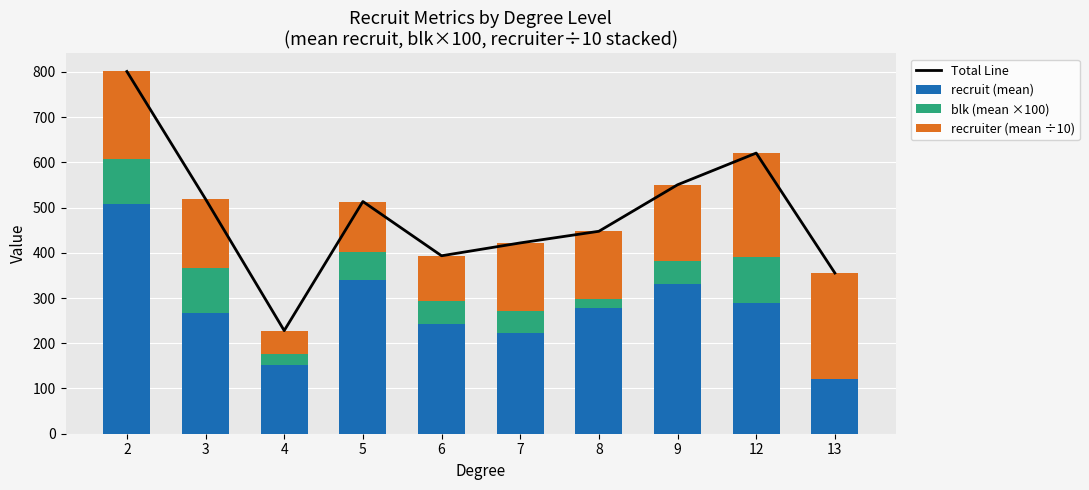

How many data points does each series have?

10